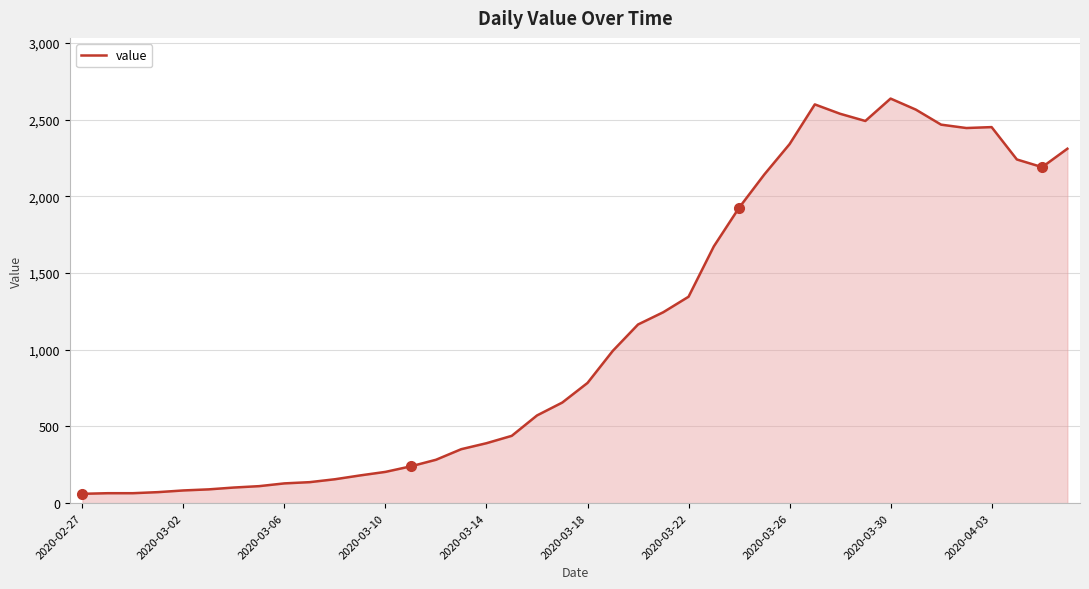

What is the difference between the maximum and minimum values?

2577